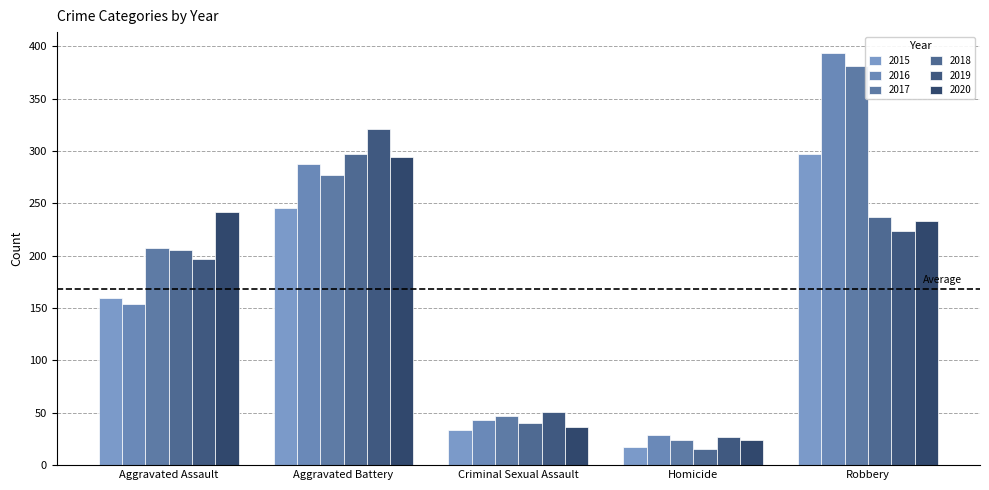

What is the difference between the 2020 values at Aggravated Battery and Aggravated Assault?

52